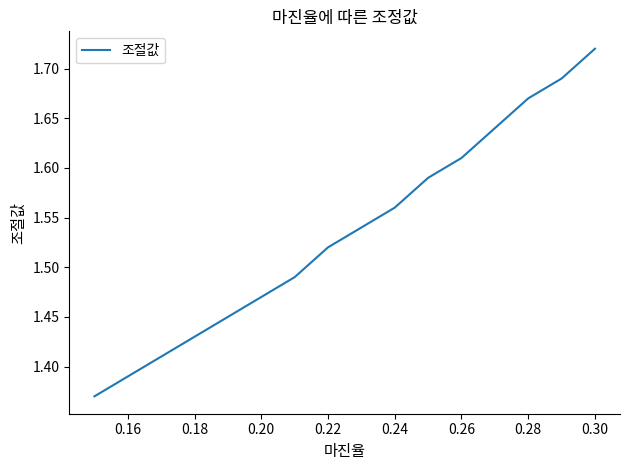

Is this an area chart (filled region under the line)?

No